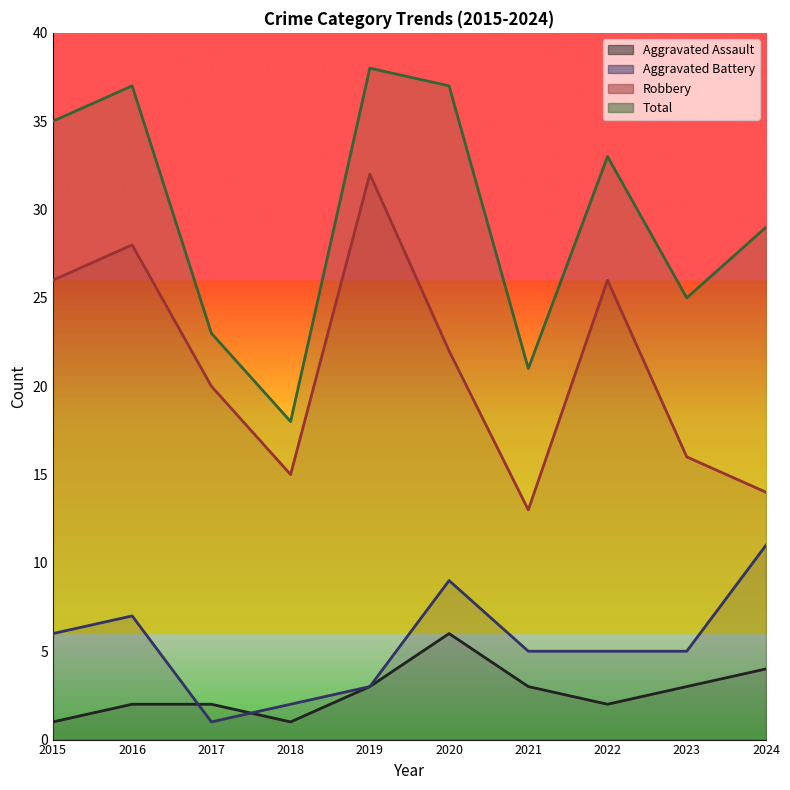

At how many categories does at least one series exceed 9?

10